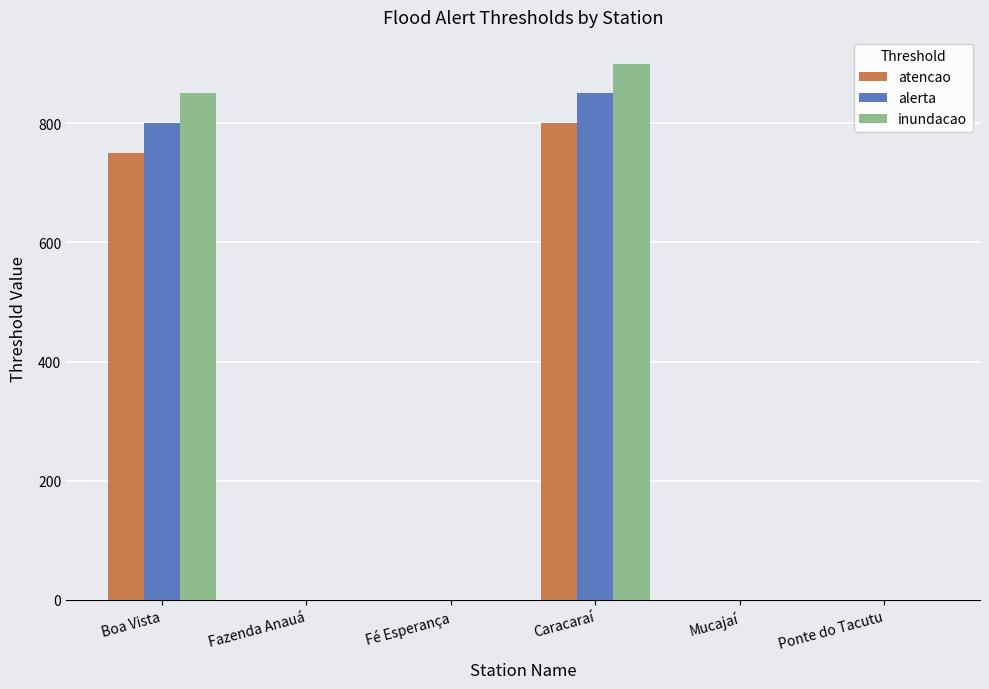

The value of atencao at Fé Esperança is 0. True or false?

True